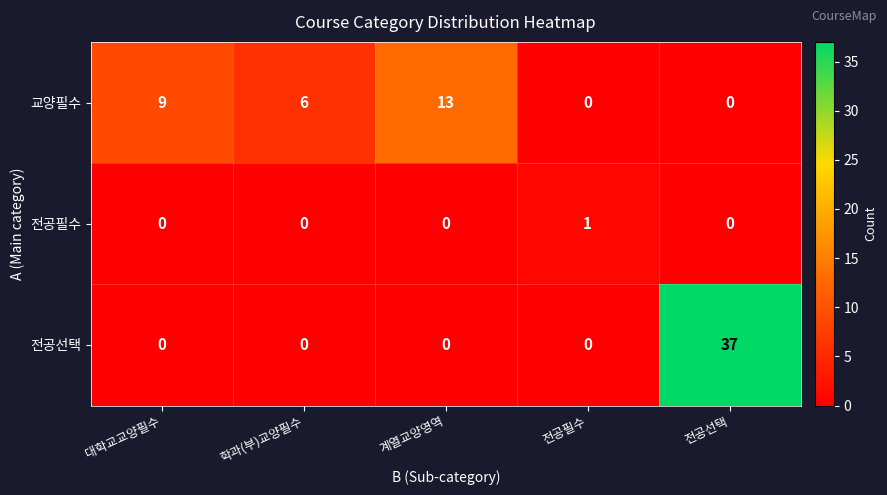

Which series changed the most between 대학교교양필수 and 전공선택?

전공선택